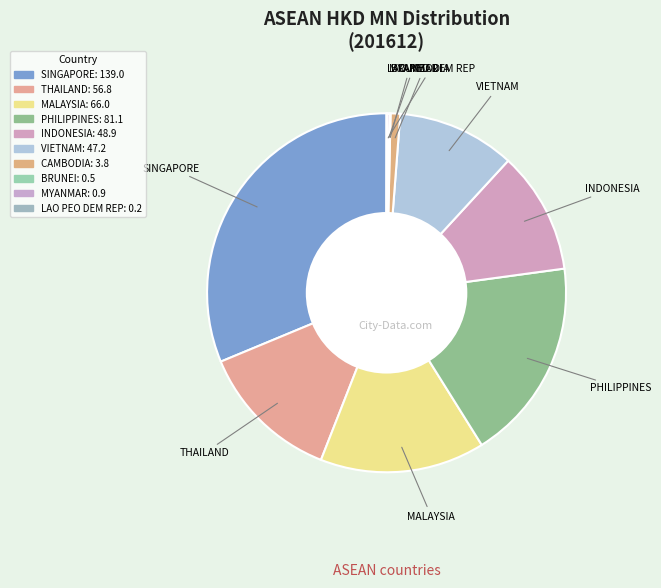

What is the ratio of the value at MALAYSIA to the value at SINGAPORE?

0.5